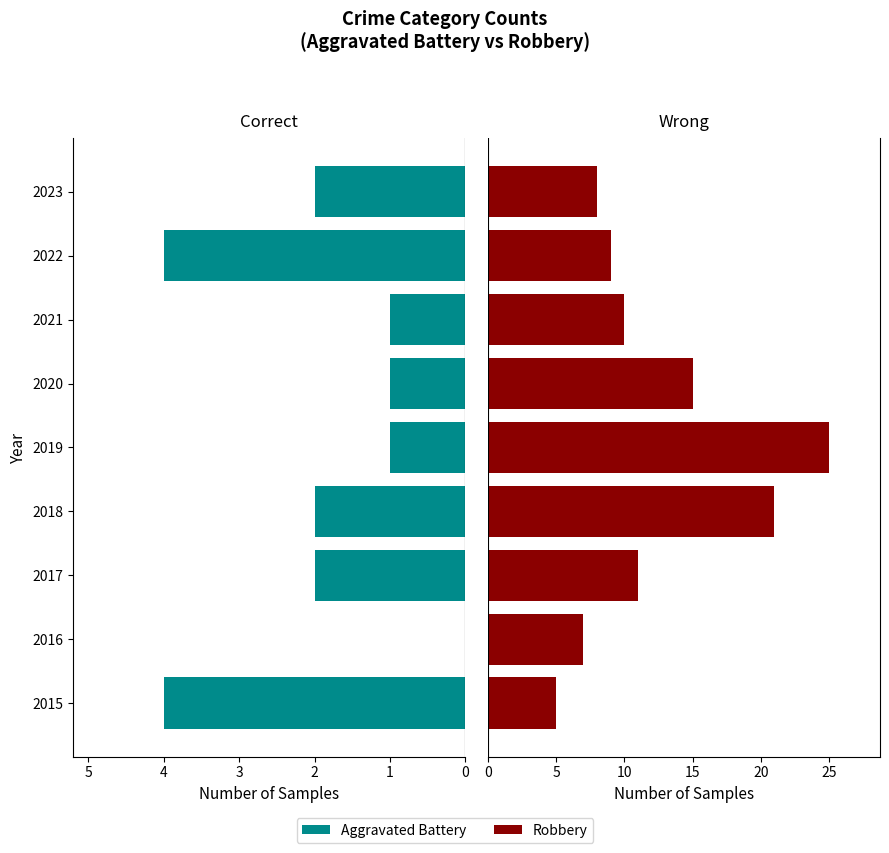

Which series has the widest spread of values?

Robbery